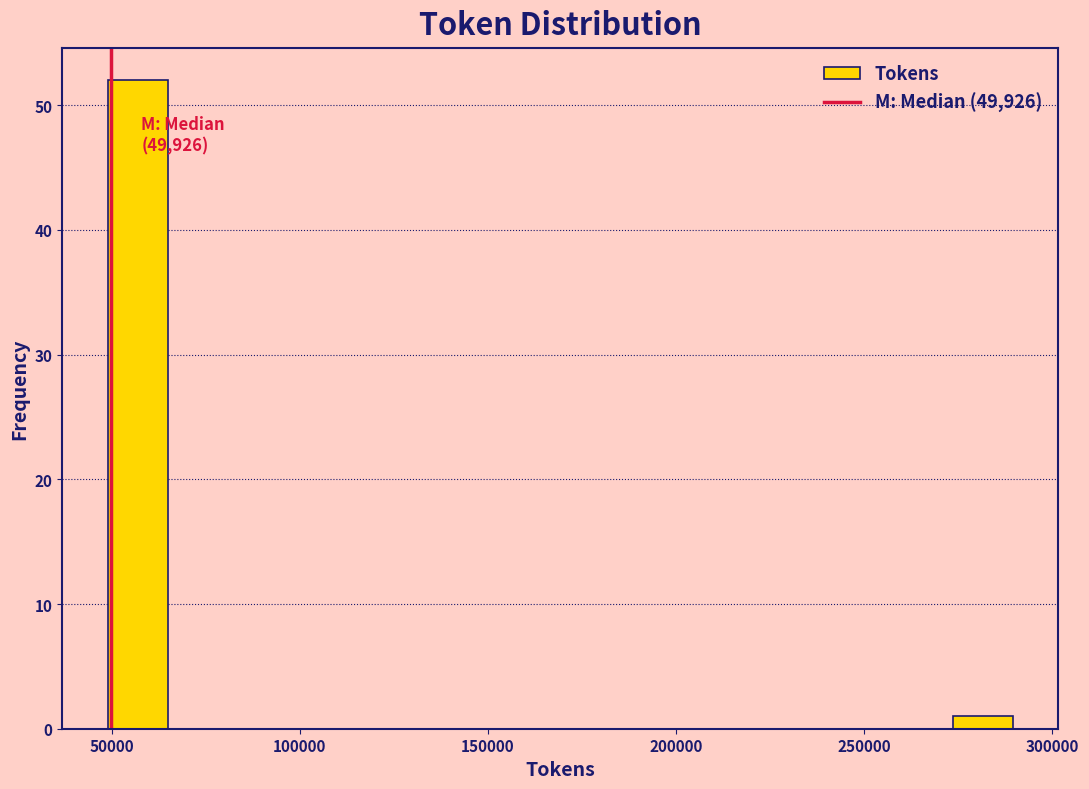

Around what value on the x-axis is the tallest bar? Give the approximate position of its centre, as read against the axis.

55000